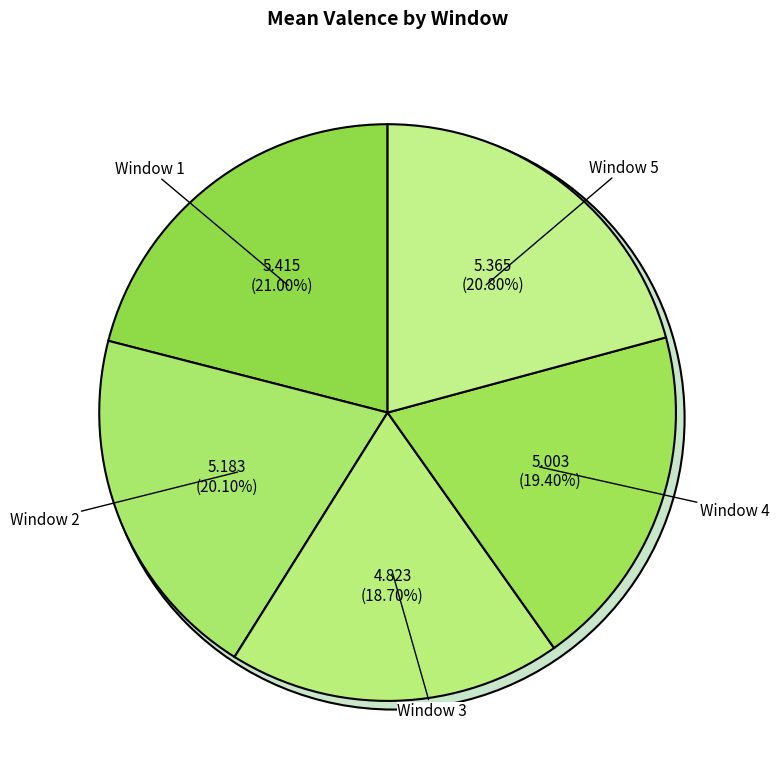

Rank the categories by value from highest to lowest.

Window 1, Window 5, Window 2, Window 4, Window 3